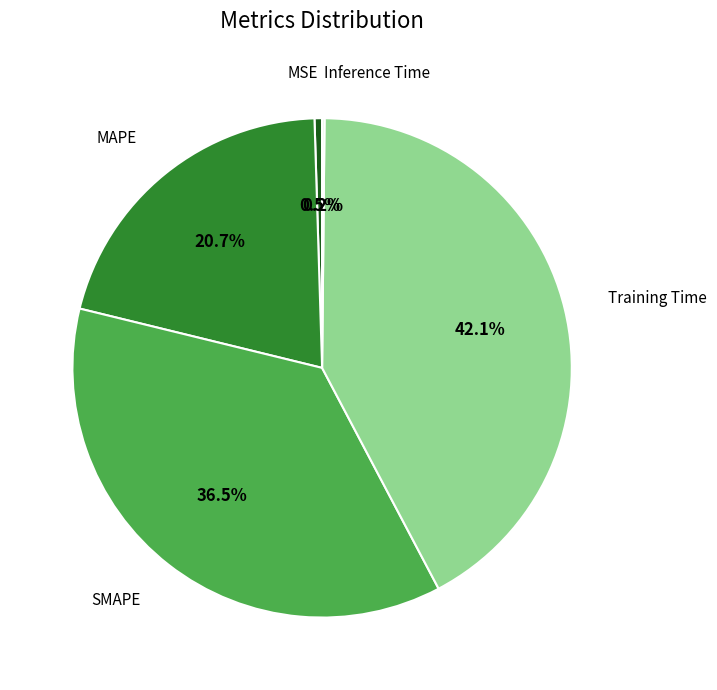

Is there a majority slice in this chart?

No